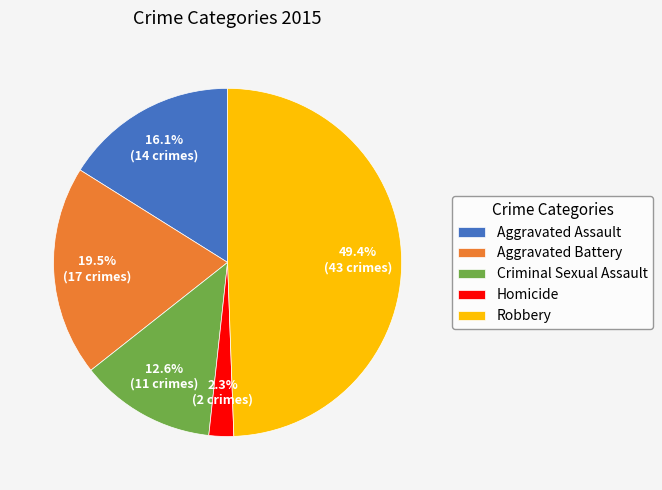

To the nearest percent, what percentage of the pie is Aggravated Assault?

16%